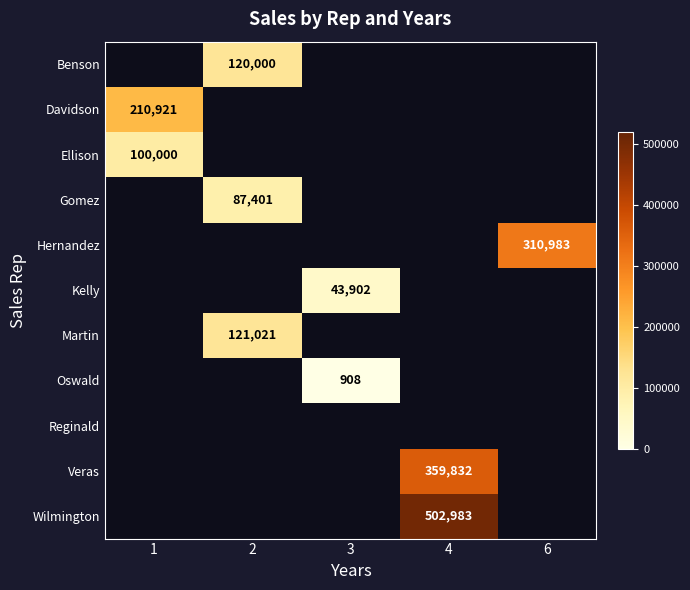

List the labels in order of Gomez value, smallest first.

1, 2, 3, 4, 6